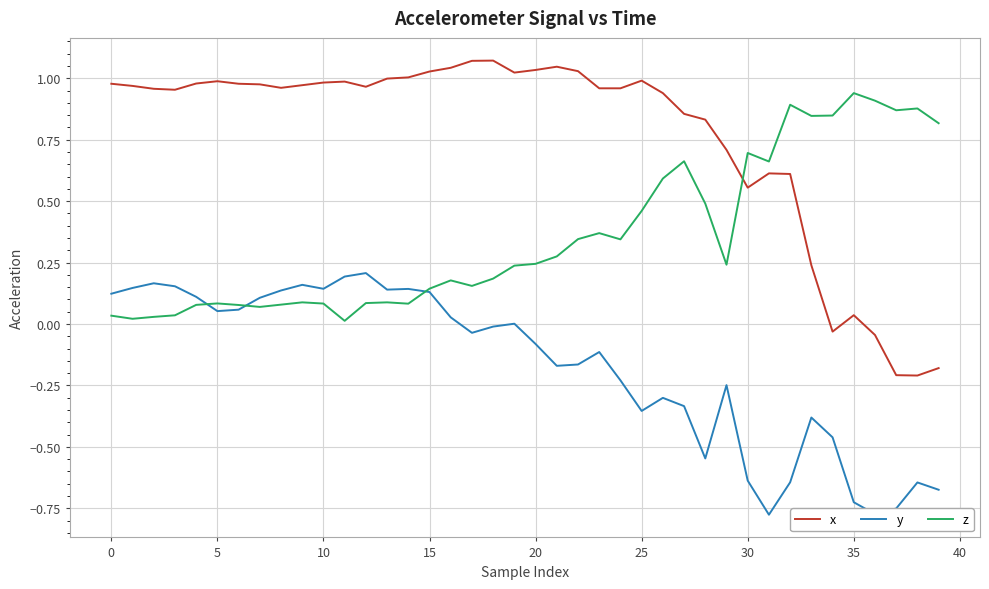

What is the difference between the maximum and minimum values in the x series?

1.3